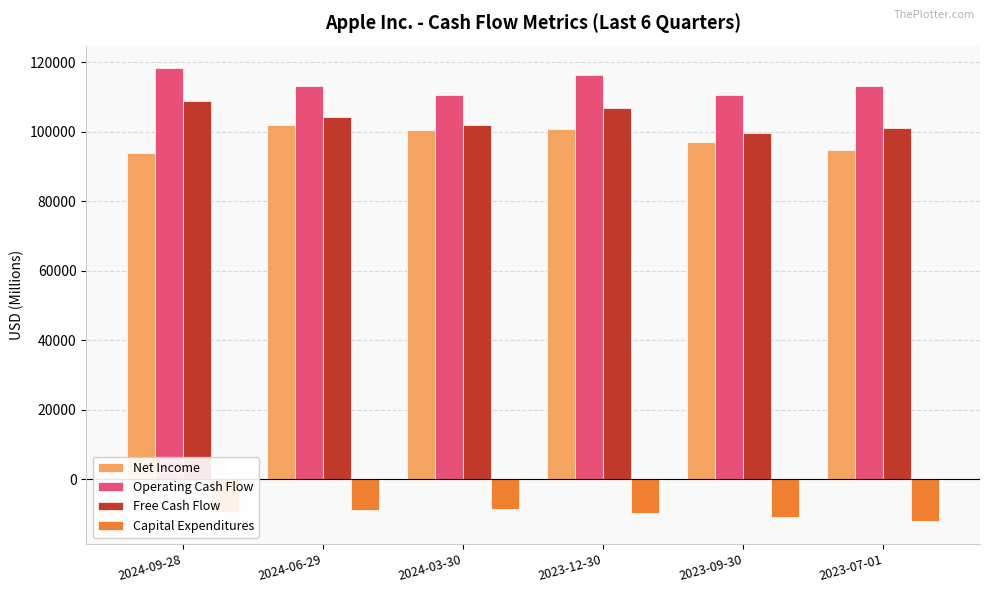

What is the spread (max minus min) of values at 2024-06-29?

121743